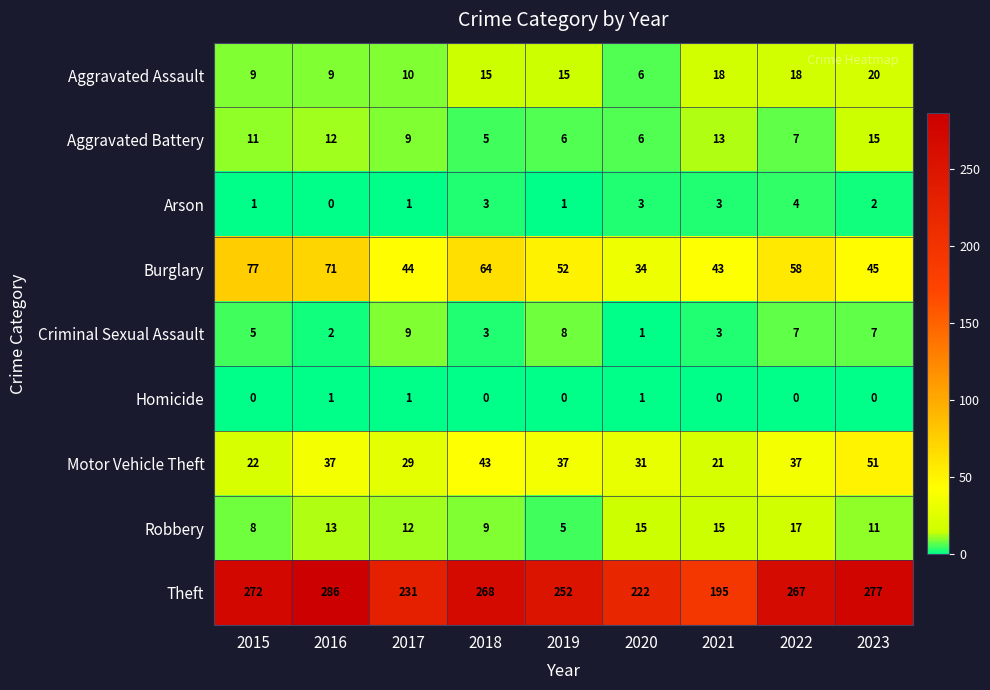

At 2023, list the series in order from smallest to largest.

Homicide, Arson, Criminal Sexual Assault, Robbery, Aggravated Battery, Aggravated Assault, Burglary, Motor Vehicle Theft, Theft